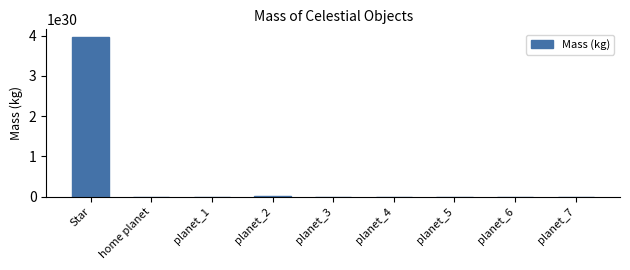

The chart shows a value of 1125256136994264252266313678848 at Star. True or false?

False